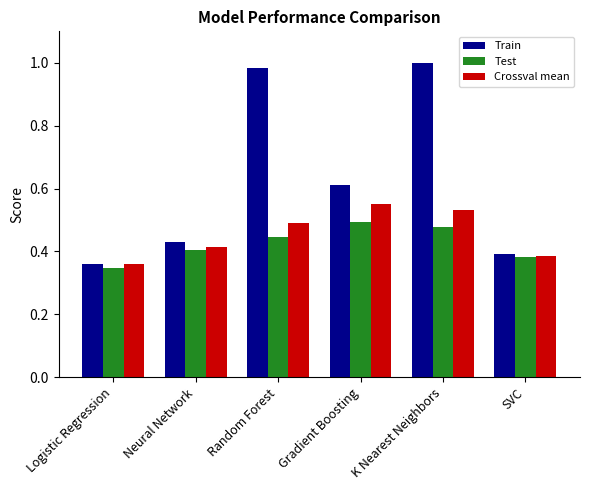

Which series has the widest spread of values?

Train